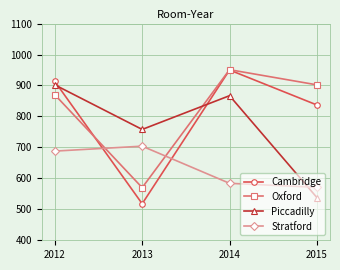

What is the average value of the Oxford series?

823